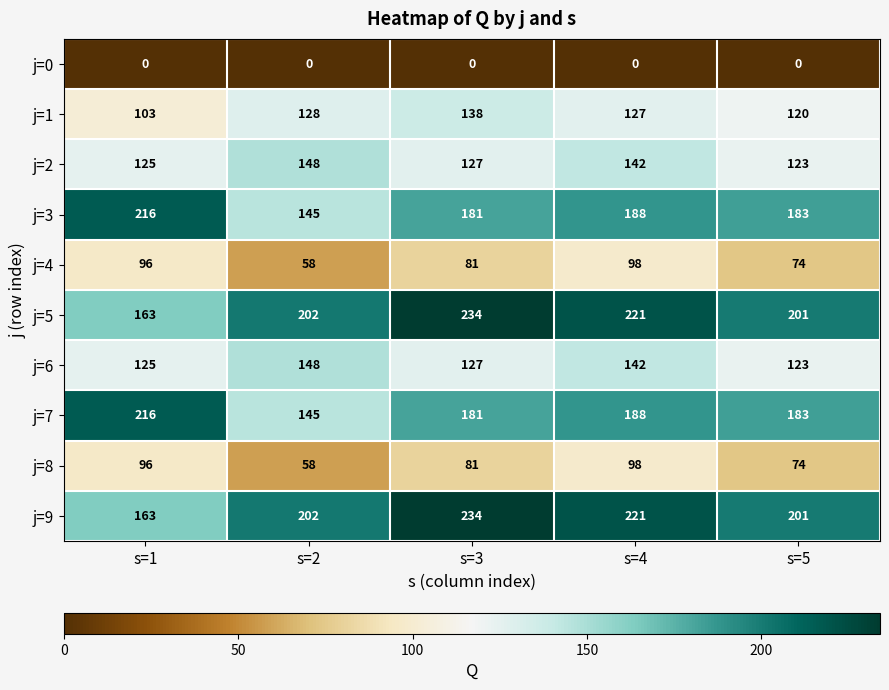

The j=2 series shows 142 at s=4. True or false?

True